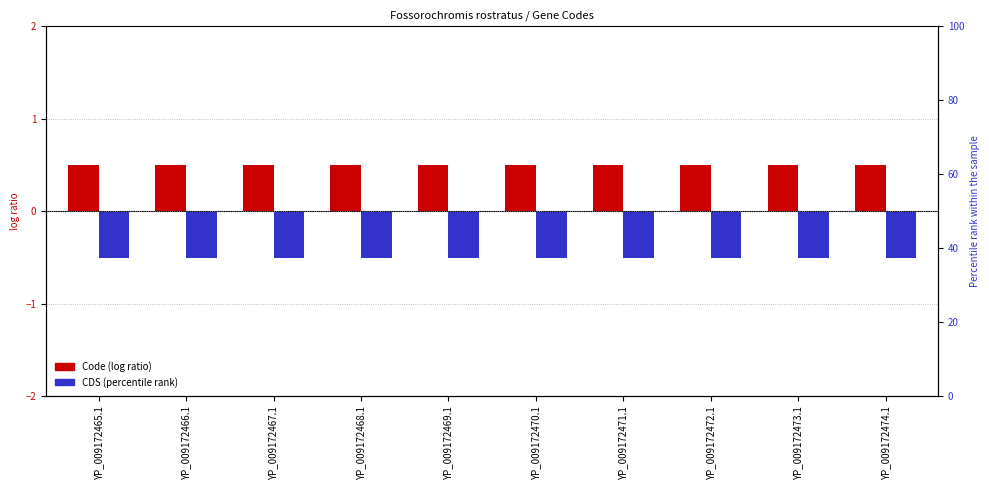

Reading left to right, what are all the values shown in this chart?

Code: 0.5	0.5	0.5	0.5	0.5	0.5	0.5	0.5	0.5	0.5
CDS: -0.5	-0.5	-0.5	-0.5	-0.5	-0.5	-0.5	-0.5	-0.5	-0.5